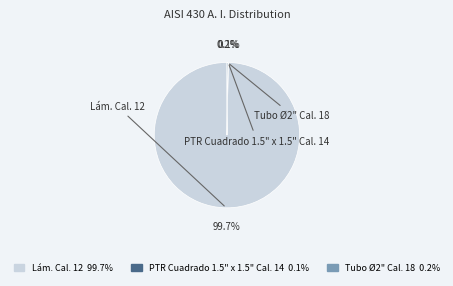

What percentage is NOT represented by Lám. Cal. 12?

0.3%